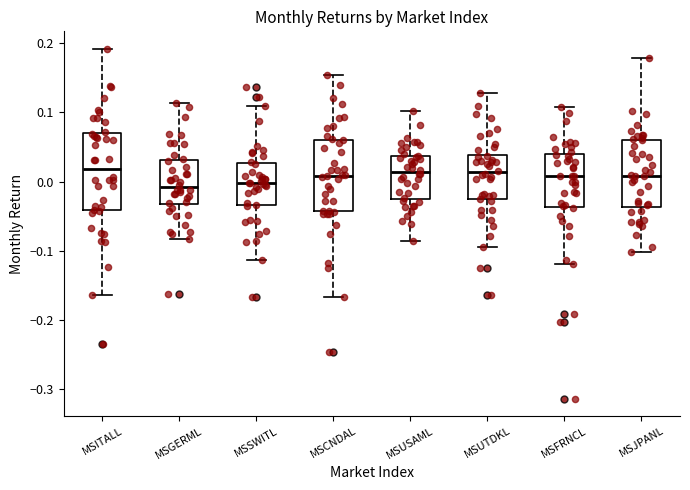

Where does the median line of the box for MSFRNCL sit on the y-axis? The values are not printed on the chart, so give them approximately, as read against the axis.

0.01